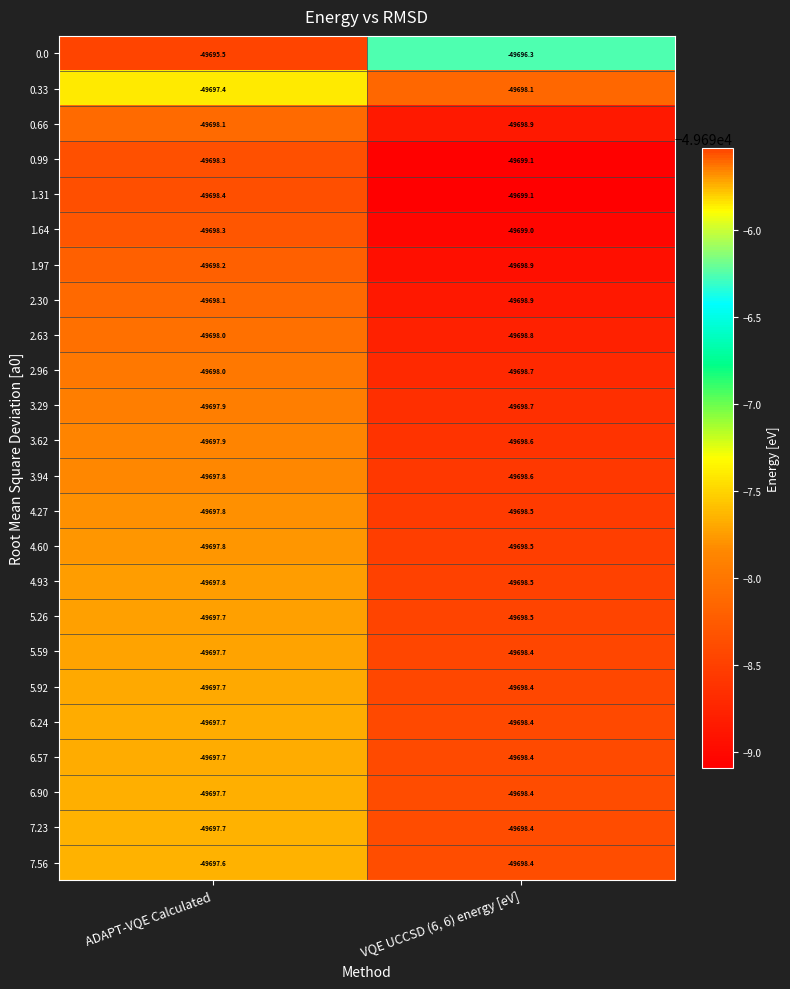

Where is 5.92 nearest to the value -49698?

ADAPT-VQE Calculated